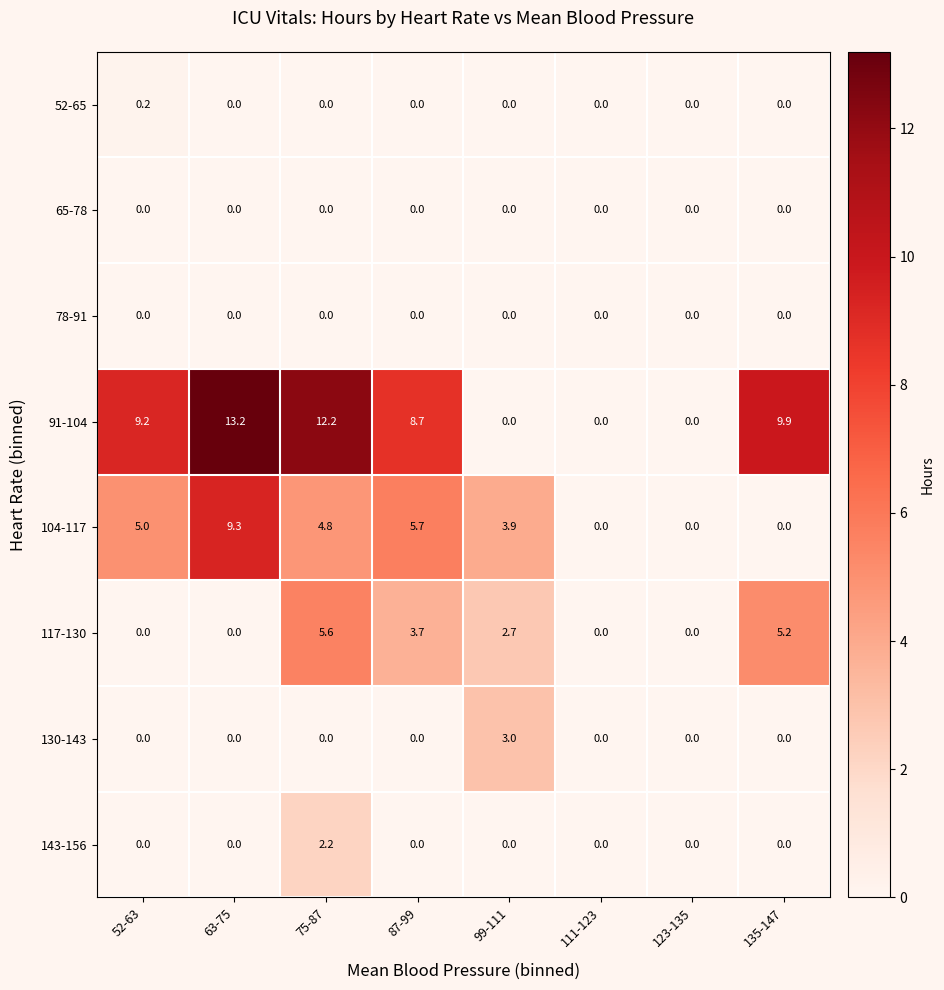

Which series has the largest range (max minus min)?

91-104